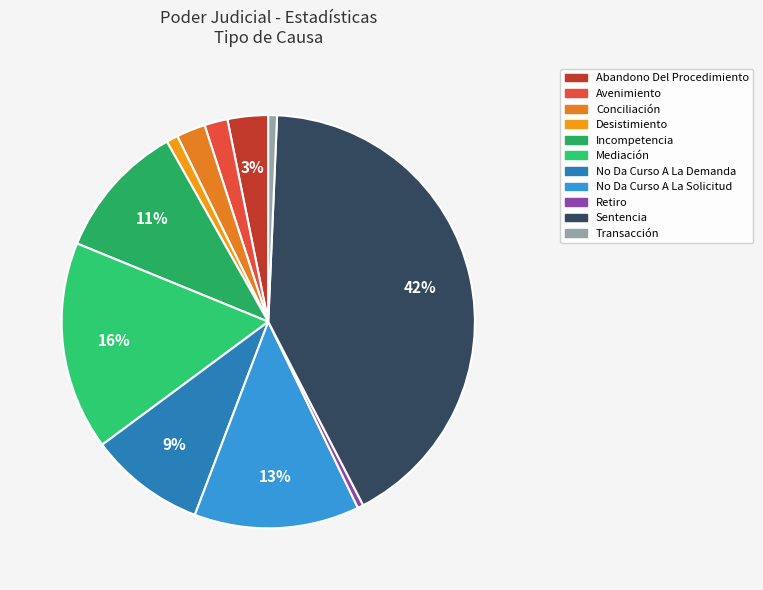

Is Incompetencia the majority of the pie?

No